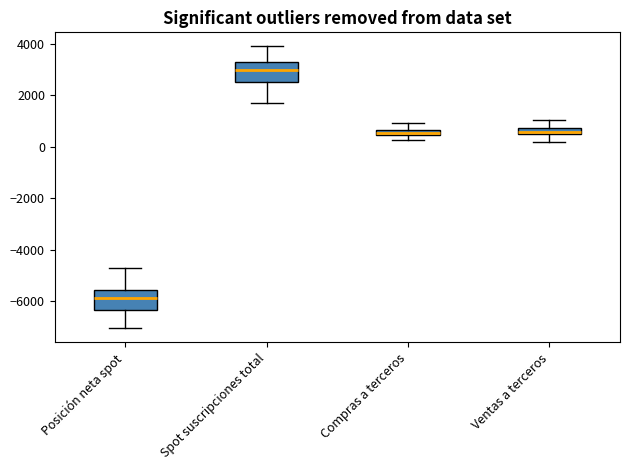

Where is the lower edge of the box for Posición neta spot on the y-axis? The values are not printed on the chart, so give them approximately, as read against the axis.

-6400